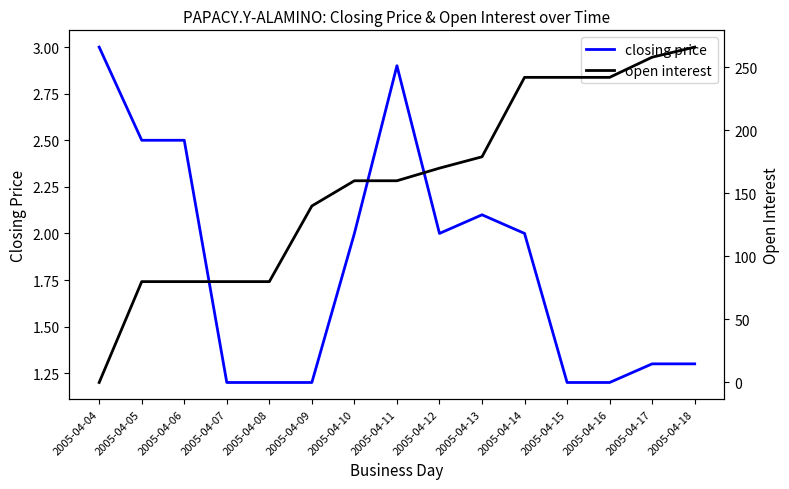

Which series changed the most between 2005-04-10 and 2005-04-12?

open interest